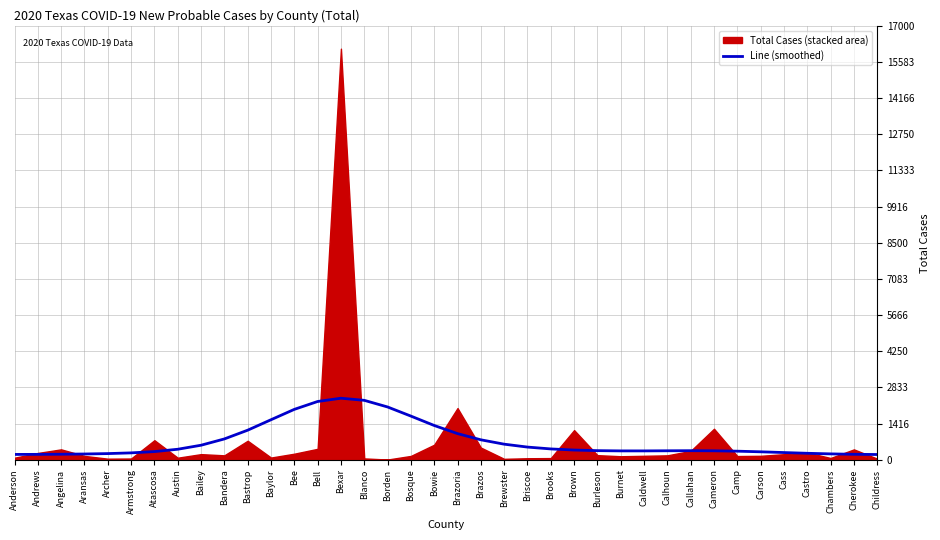

Is it true that the value at Atascosa is 67.1?

False